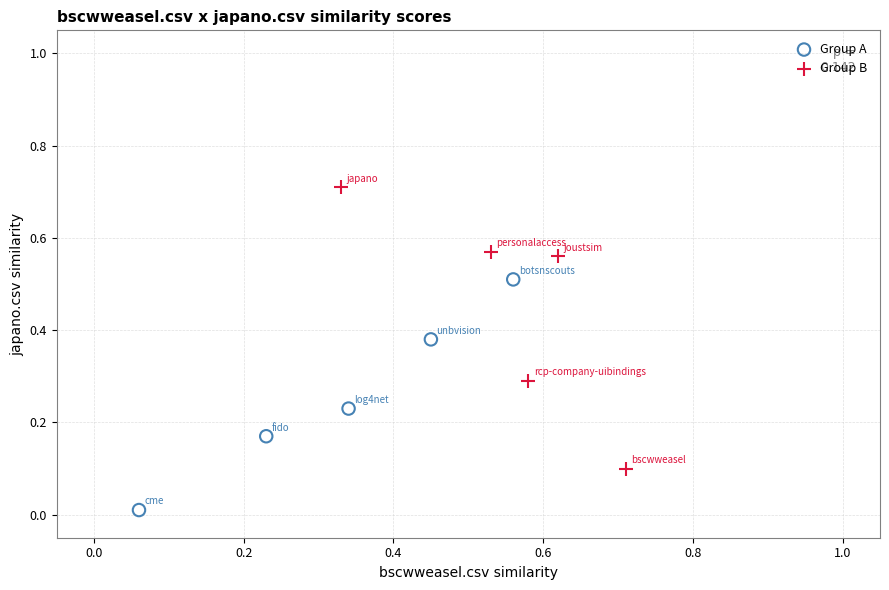

Which series contains the lowest Y value?

Group A